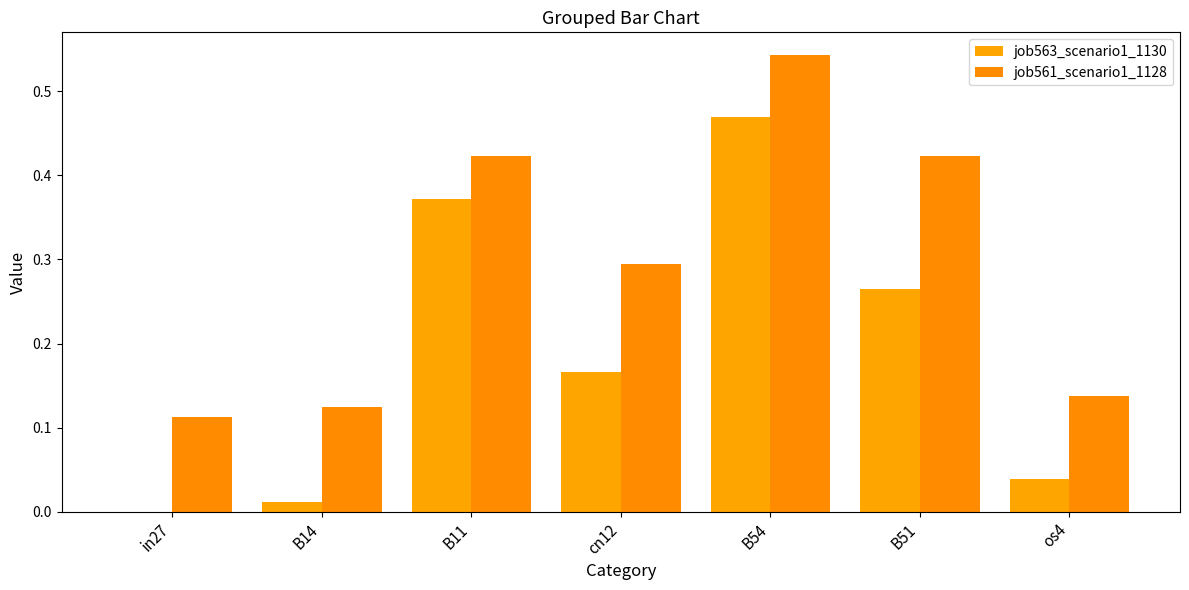

What is the sum of the job561_scenario1_1128 values at B54 and in27?

0.7